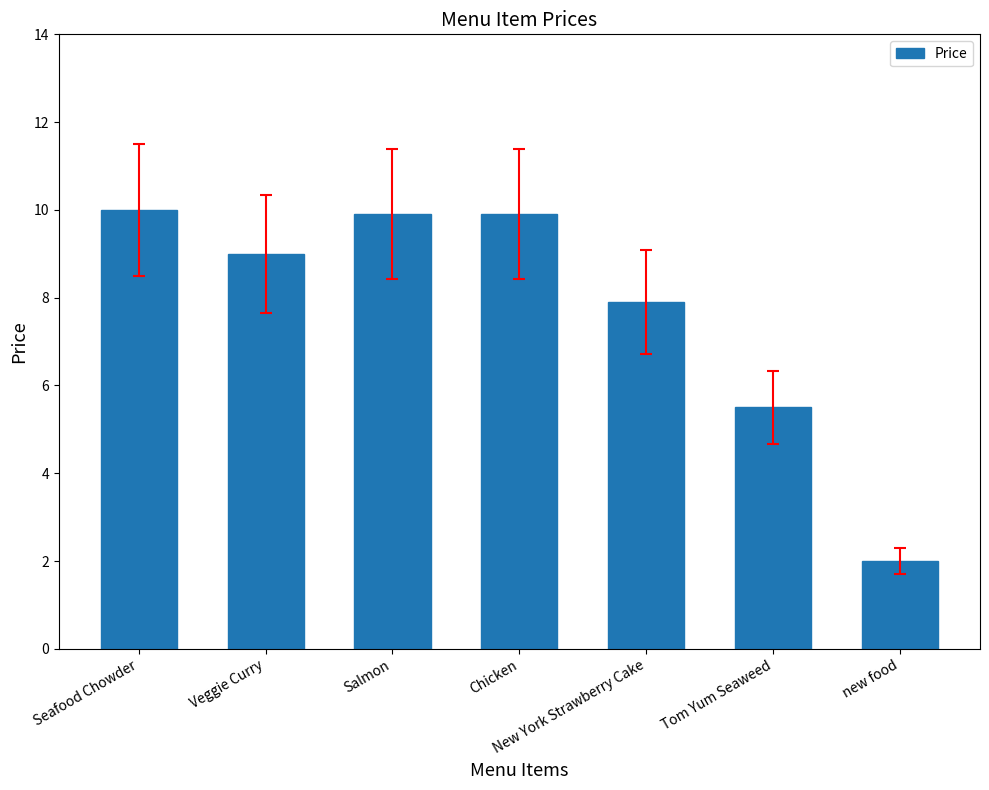

What is the change in value from Seafood Chowder to Chicken?

-0.1